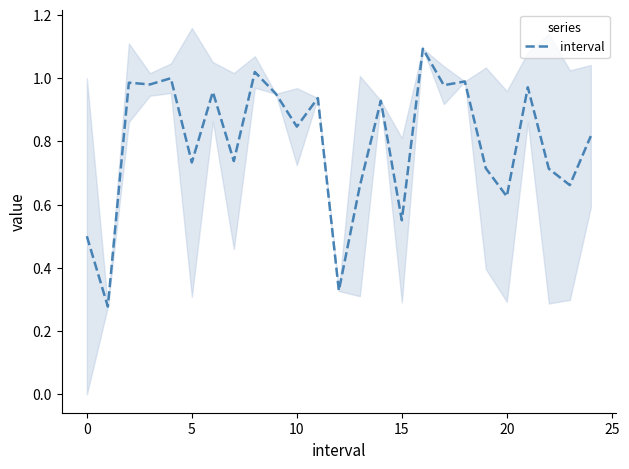

What is the label of the 18th point from the left?

17